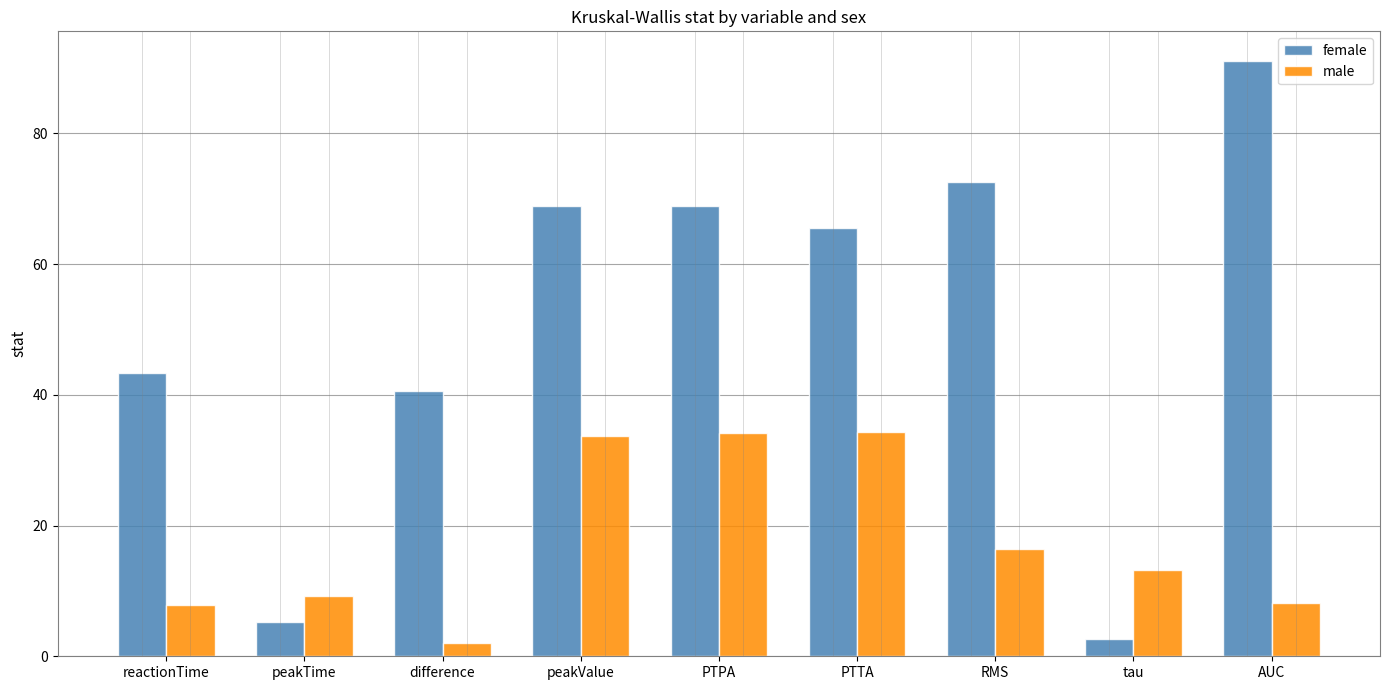

List the series in order of their peak value, lowest first.

male, female